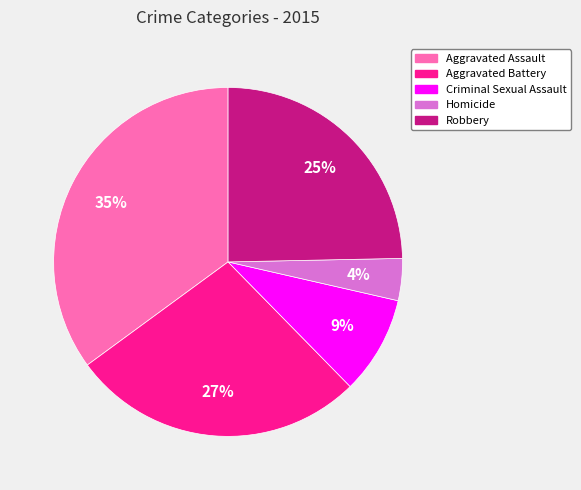

Do Aggravated Battery and Homicide together represent more than half of the pie?

No